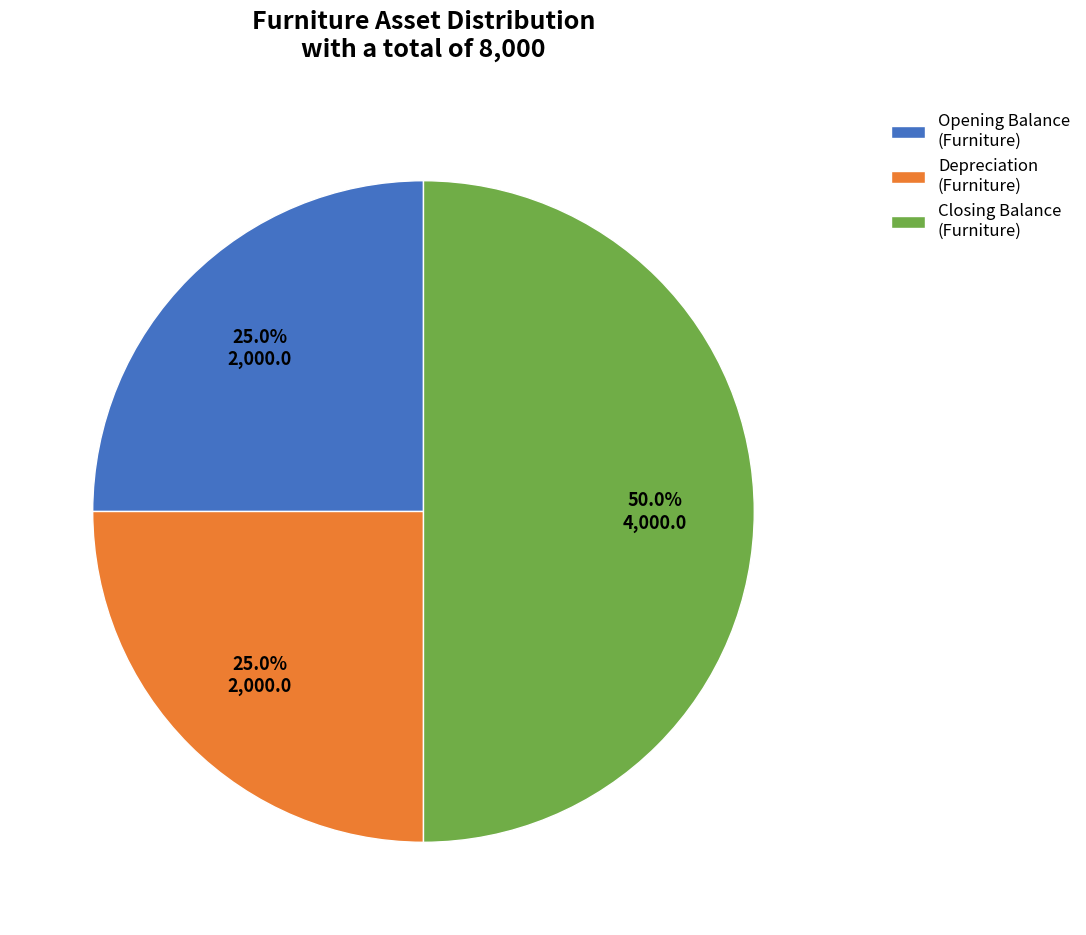

Is the sum of Opening Balance (Furniture) and Closing Balance (Furniture) greater than half?

Yes